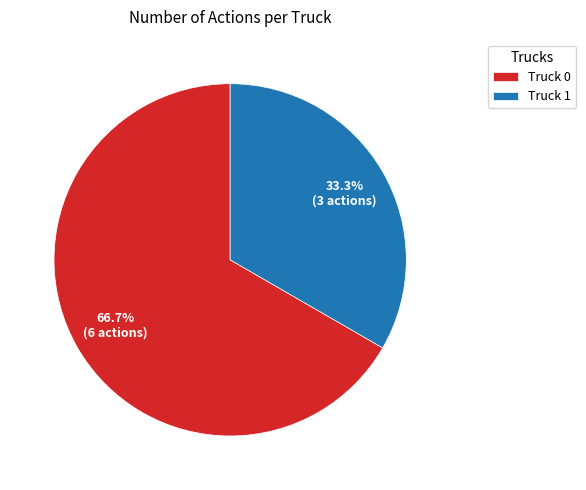

What is the majority slice?

Truck 0